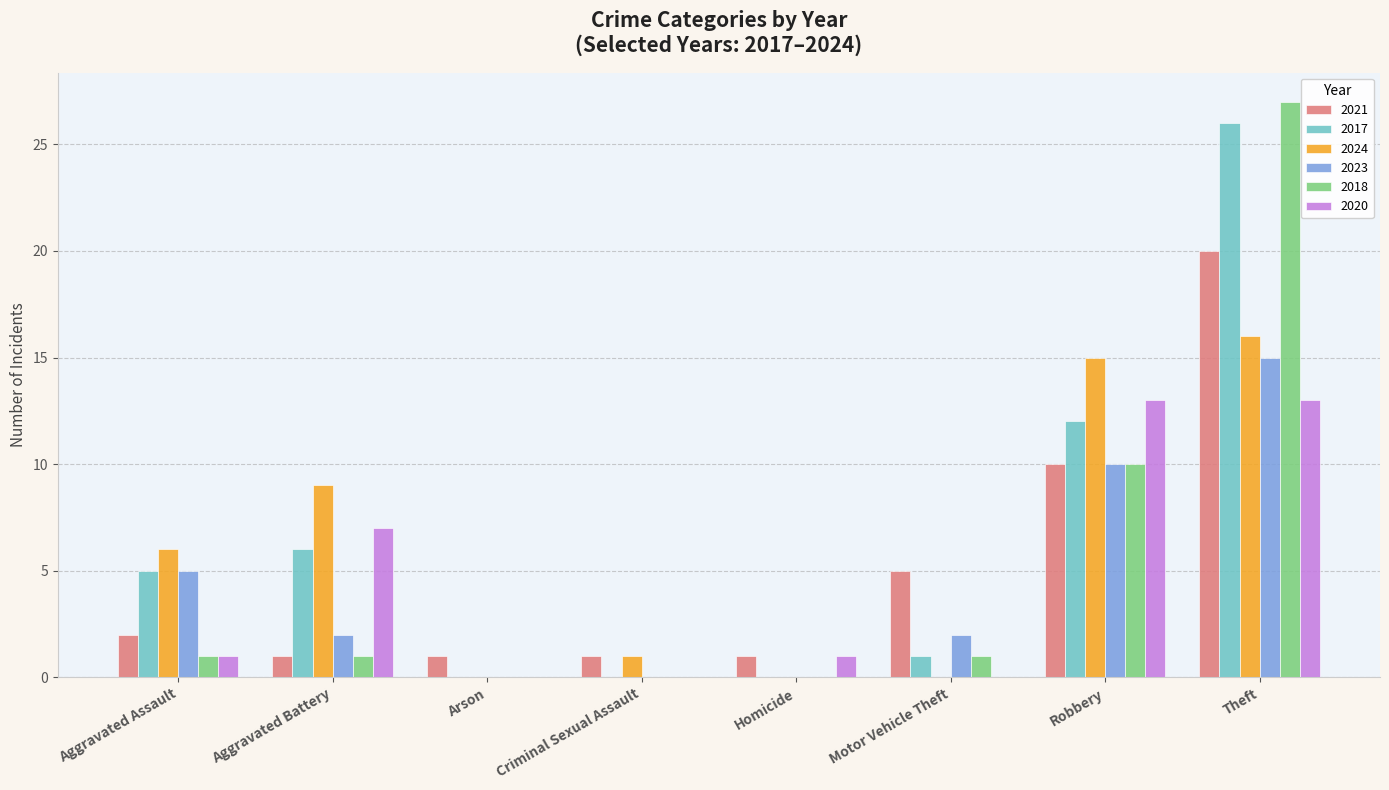

Where does the 2023 series first go above 2?

Aggravated Assault